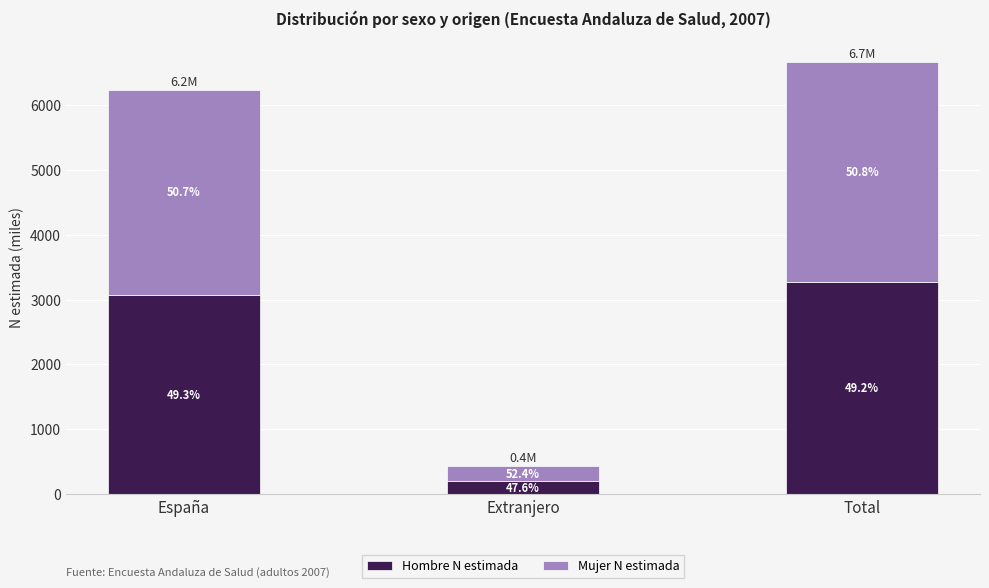

List the series in order of their peak value, highest first.

Mujer N estimada, Hombre N estimada